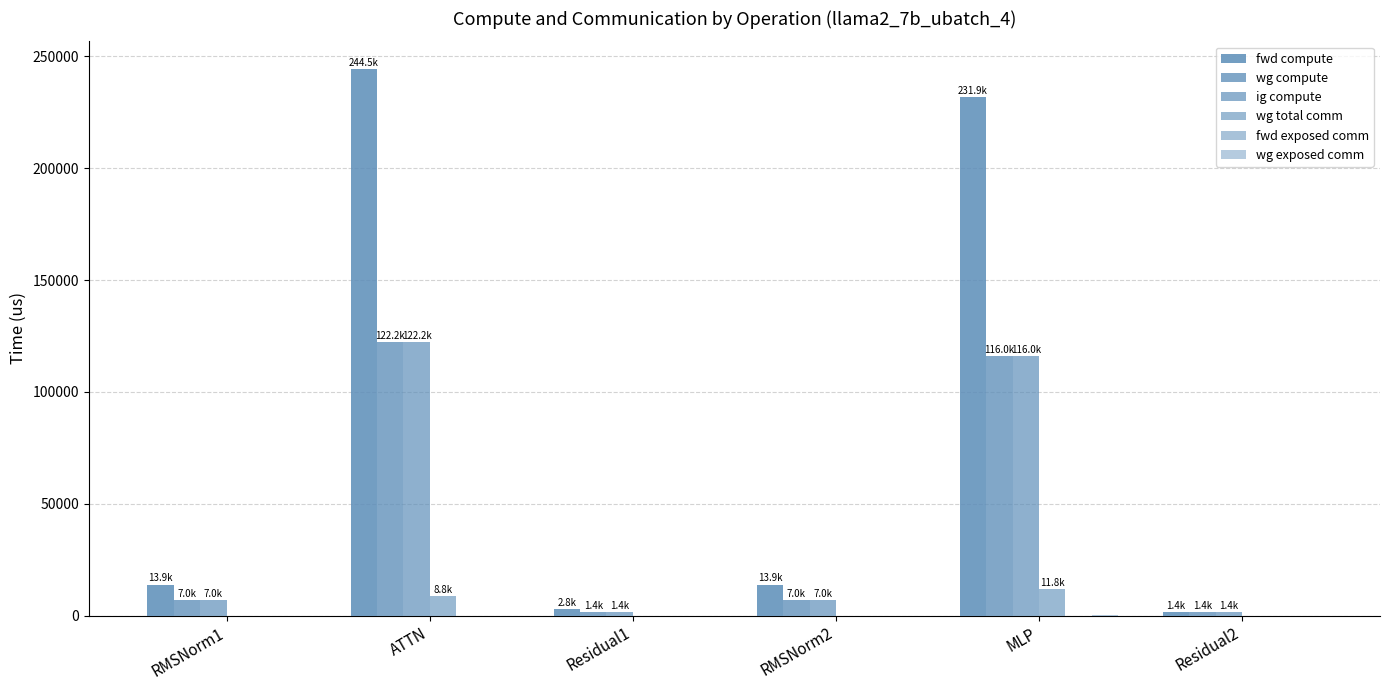

At which label does fwd compute reach its minimum?

Residual2